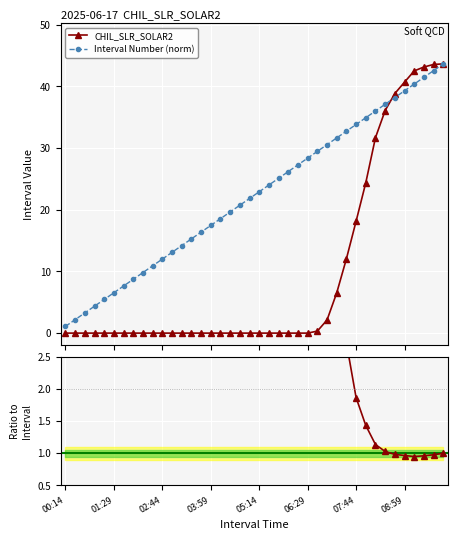

How many lines are shown in the chart?

3